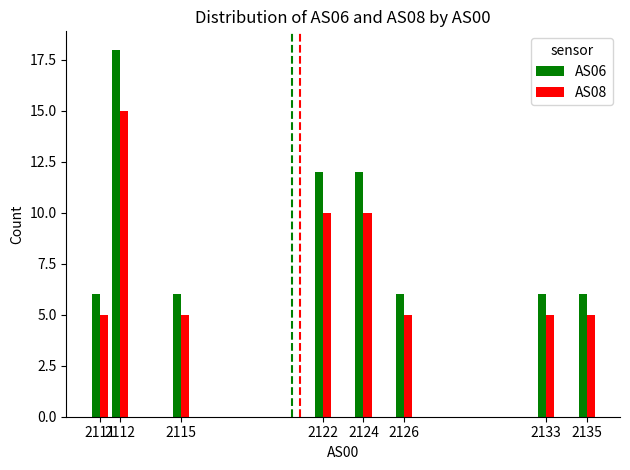

Rank the series by their maximum value, from lowest to highest.

AS08, AS06